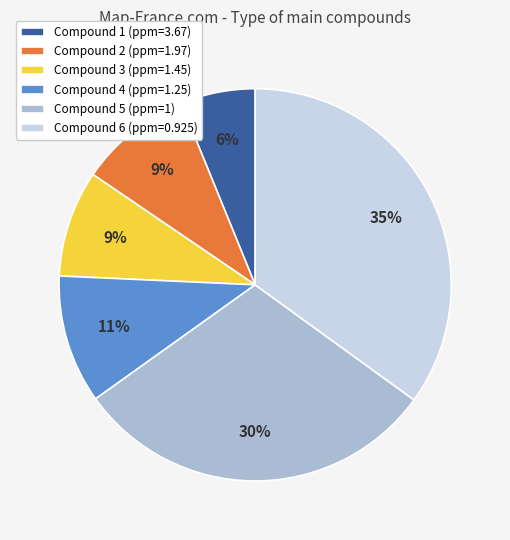

To the nearest percent, what is the difference between the largest and smallest slice percentages?

29%